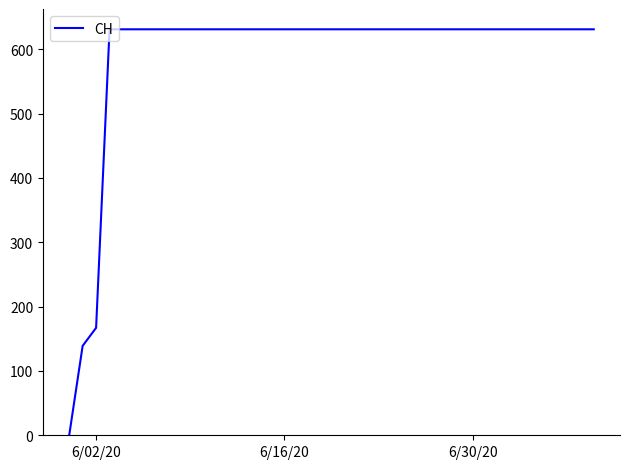

What is the difference between the maximum and minimum values?

631